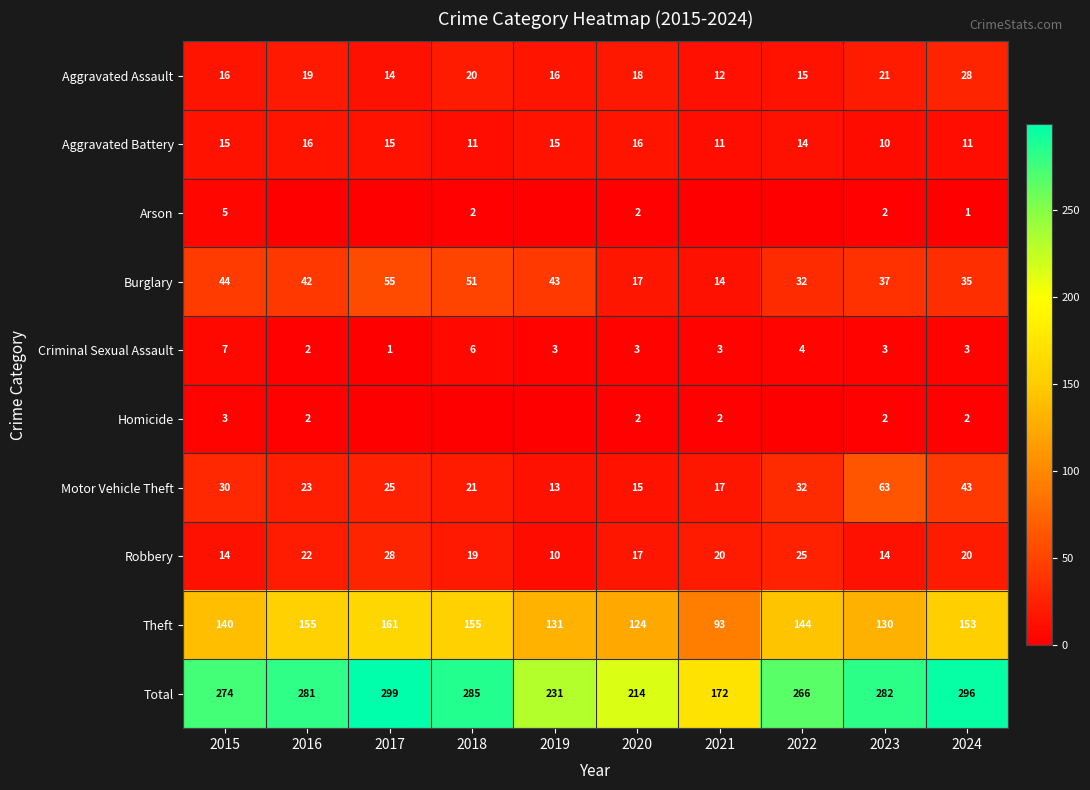

The value of Burglary at 2023 is 60. True or false?

False